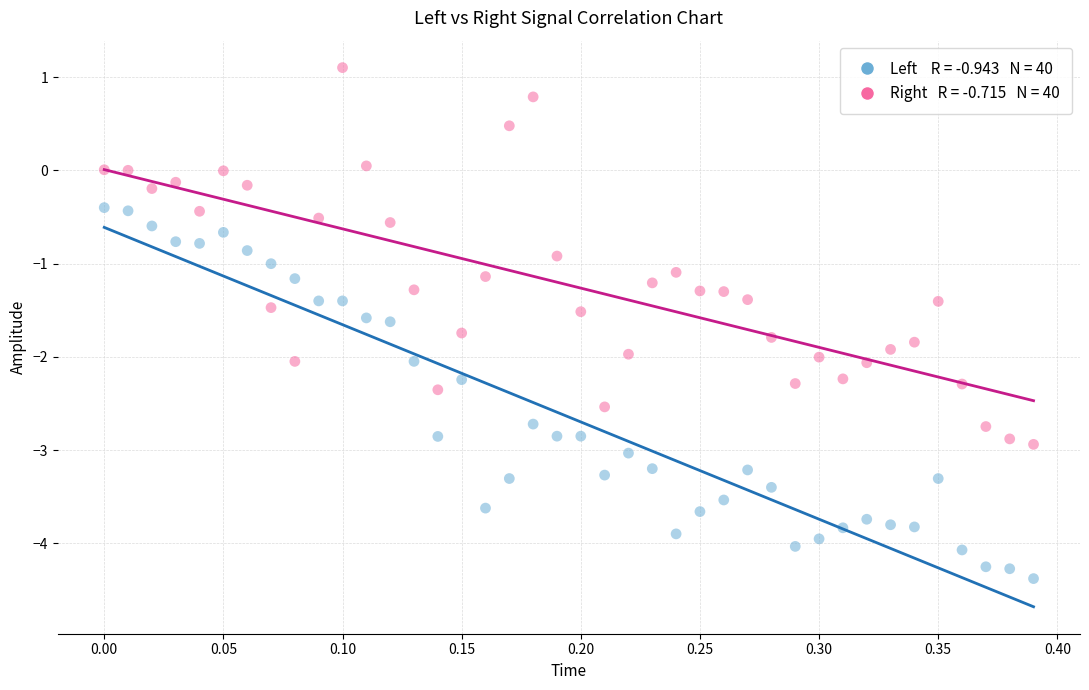

Across all data points, what is the range of Y values (max minus min)?

5.5